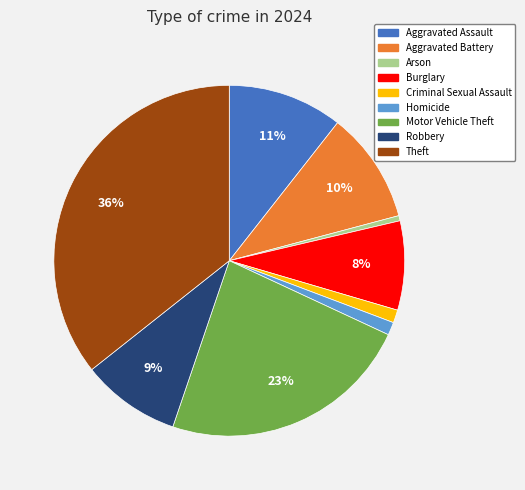

To the nearest percent, what is the combined percentage of Burglary and Theft?

44%